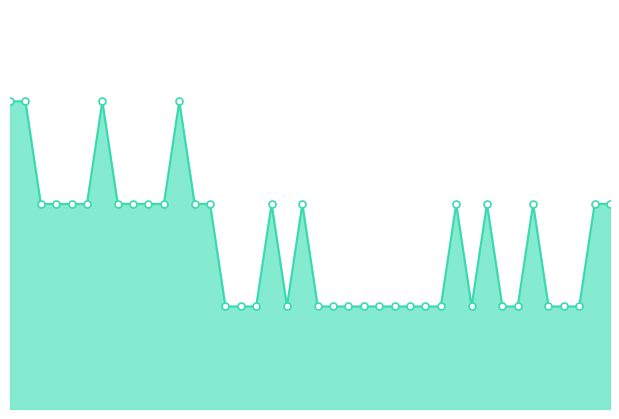

What is the total value across all series at 10?

4